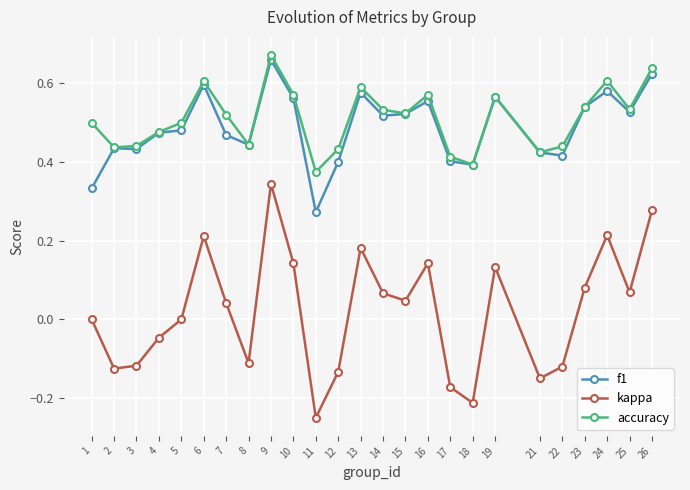

True or false: f1 and kappa intersect in this chart.

False